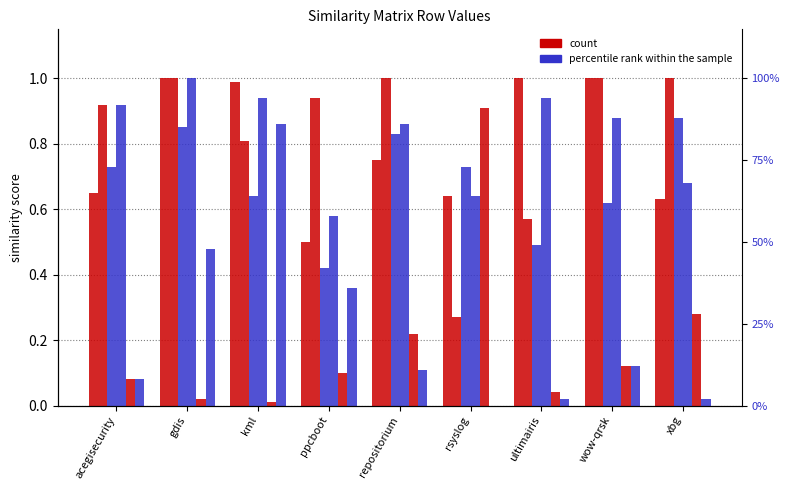

The value of ultimairis.csv at ultimairis is 0.4. True or false?

False